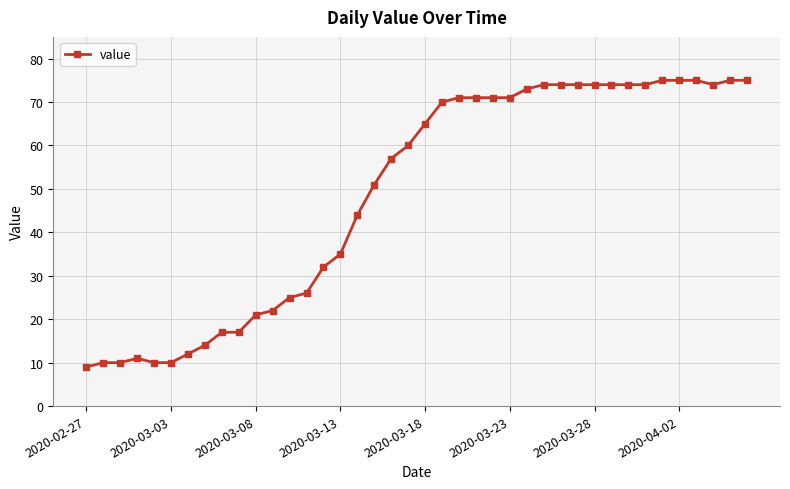

What is the value of the 26th point from the left?

71